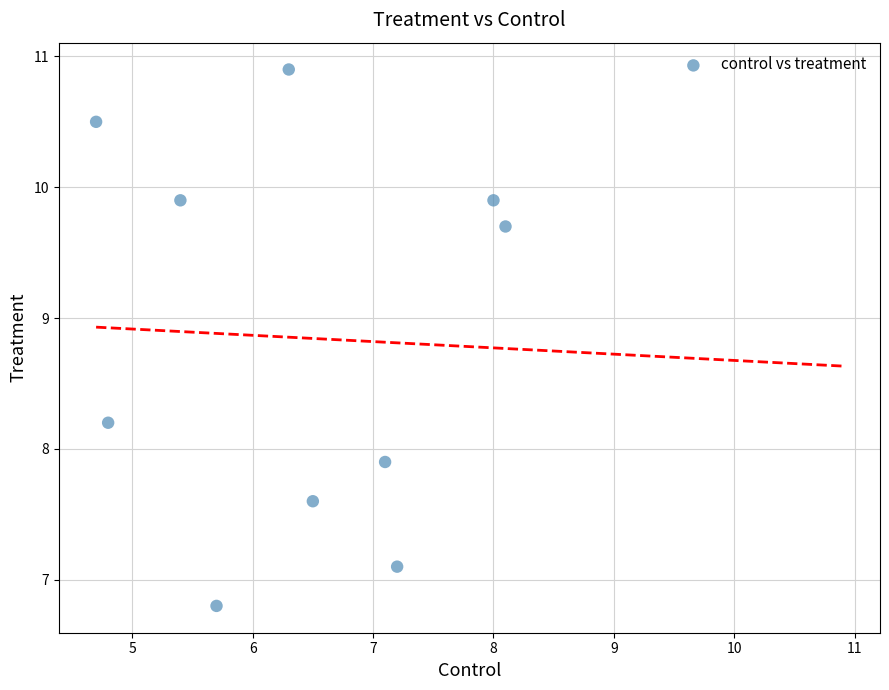

What is the range of X values (max minus min)?

3.4